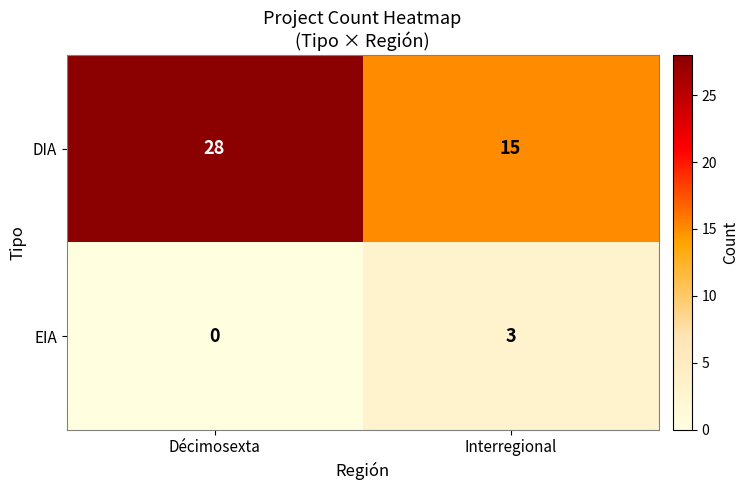

What is the maximum value shown in the chart?

28